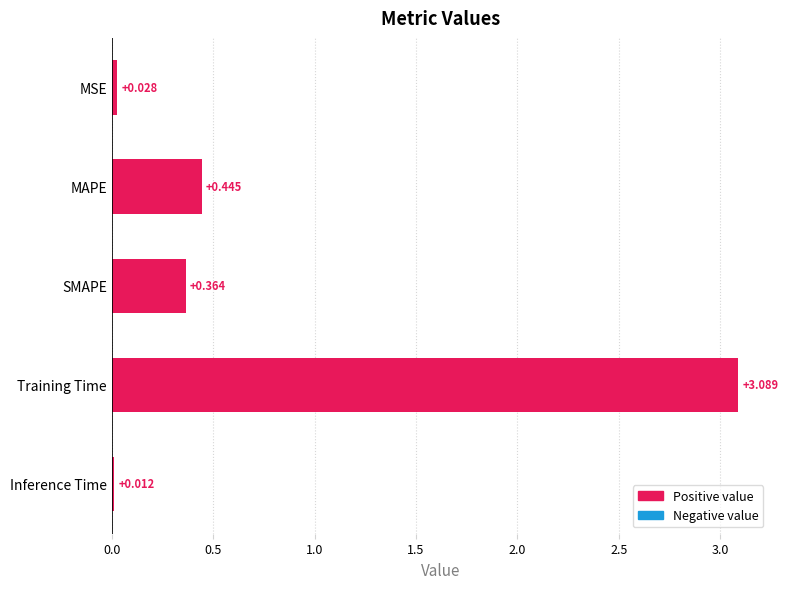

What is the label of the 1st bar from the bottom?

Inference Time